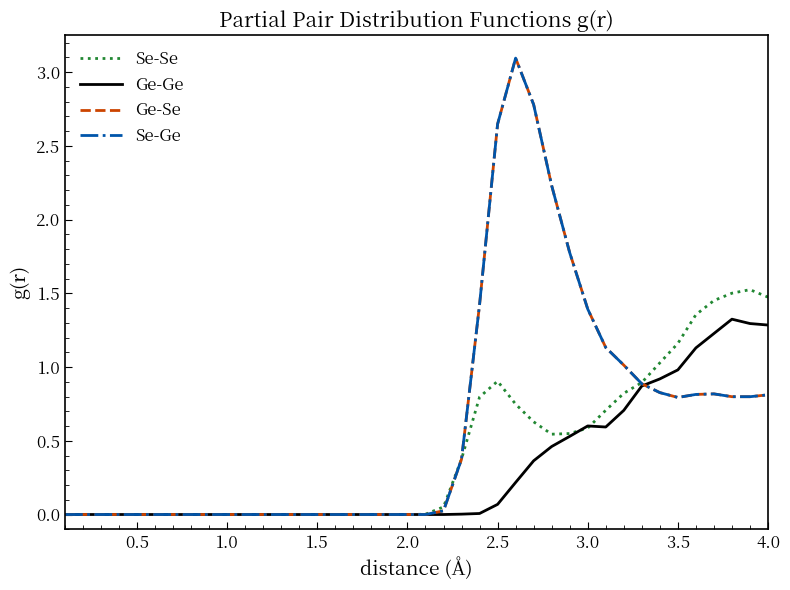

True or false: Ge-Se and Se-Ge intersect in this chart.

False